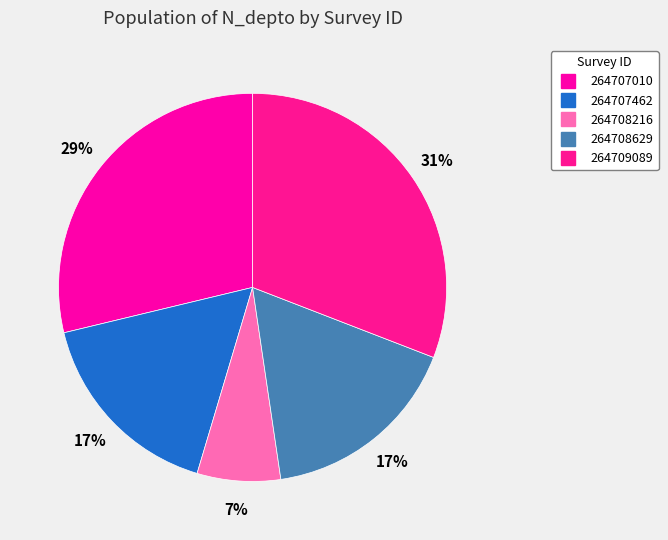

To the nearest percent, what is the combined percentage of 264707010 and 264708216?

36%